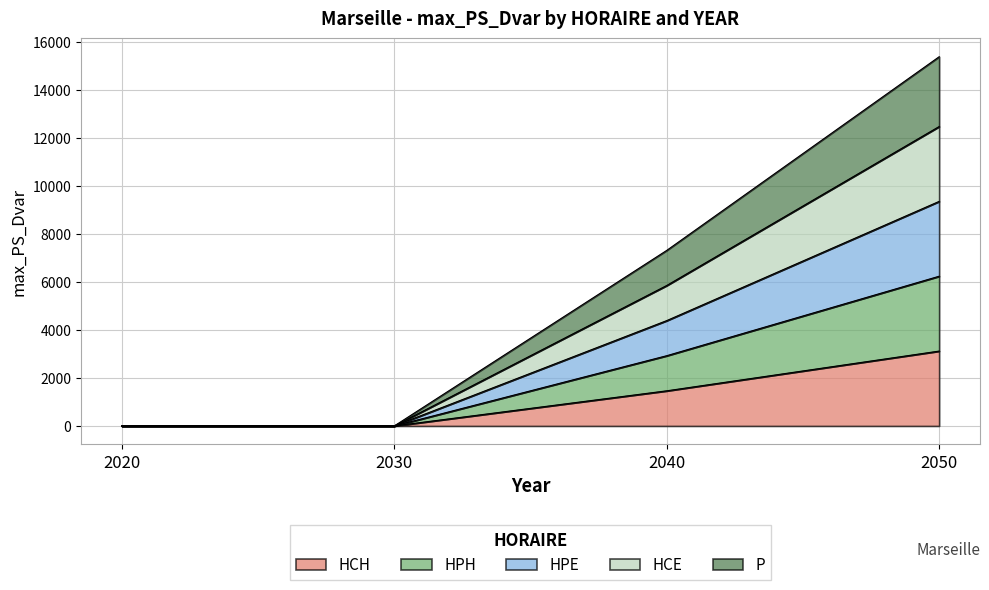

True or false: HCH has a value of 2527.1 at 2040.

False